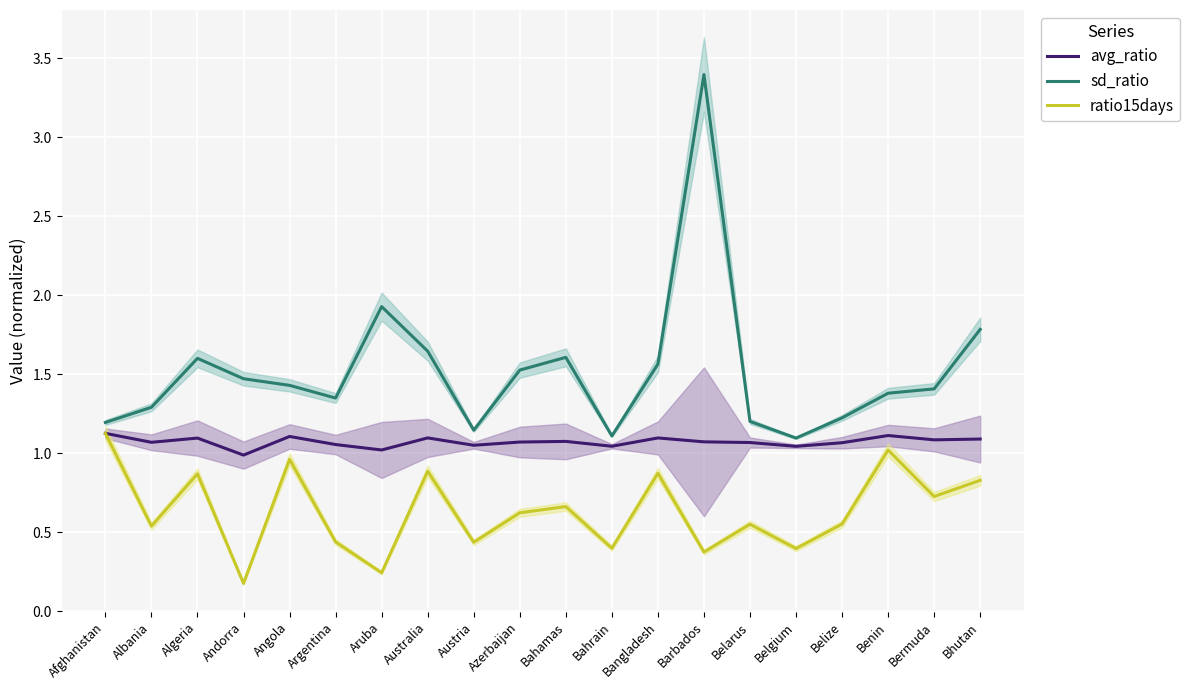

True or false: avg_ratio and ratio15days intersect in this chart.

False